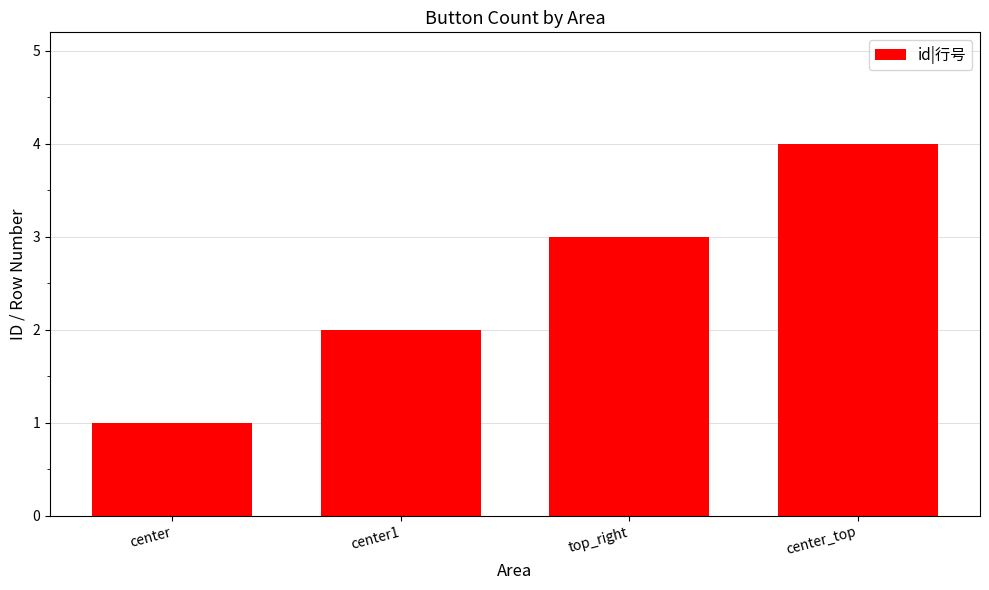

List the labels in order of value, smallest first.

center, center1, top_right, center_top